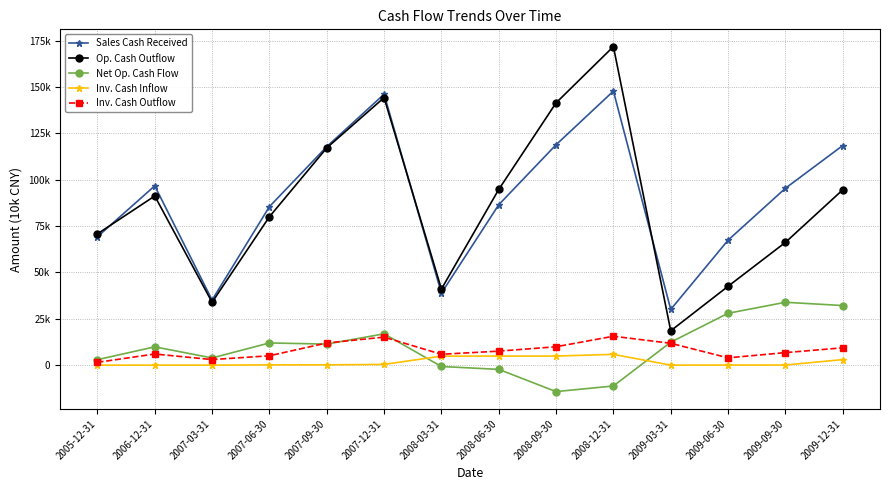

Does the chart have visible grid lines?

Yes